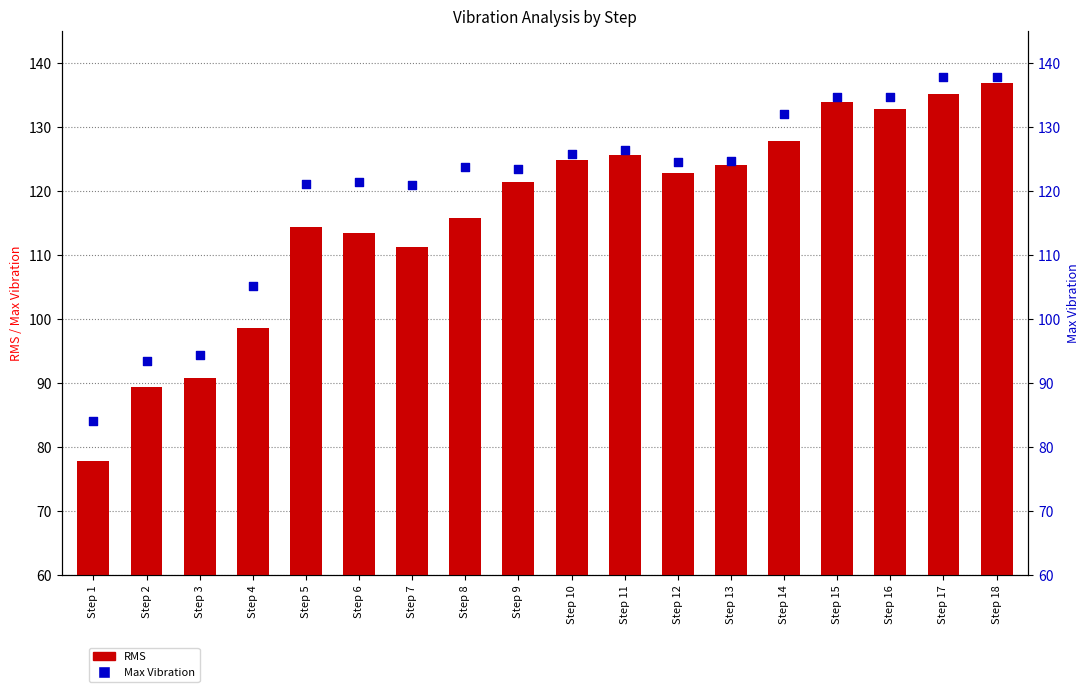

Which series contains the highest Y value?

Max Vibration